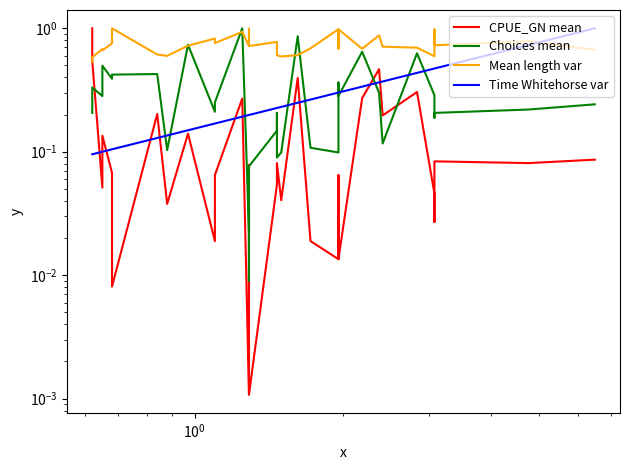

True or false: CPUE_GN mean has a value of 0.0 at 24.

False